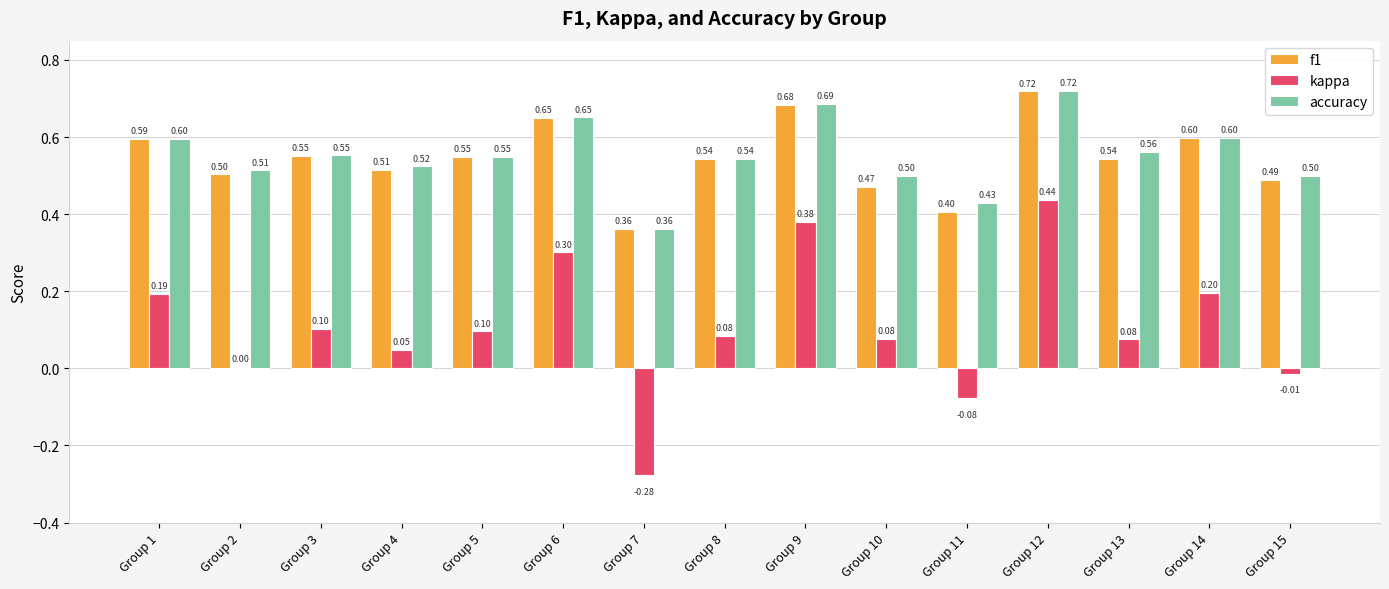

At which category is the sum across all series the highest?

Group 12